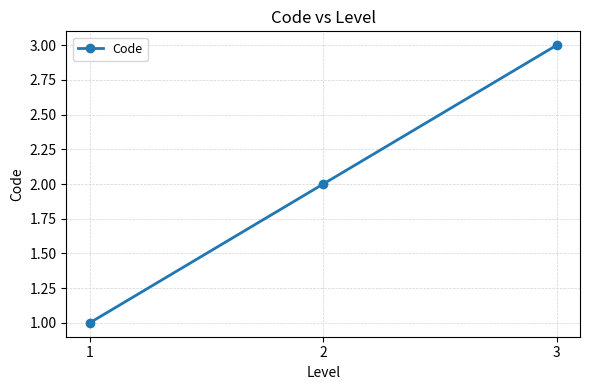

Rank the categories by value from highest to lowest.

3, 2, 1